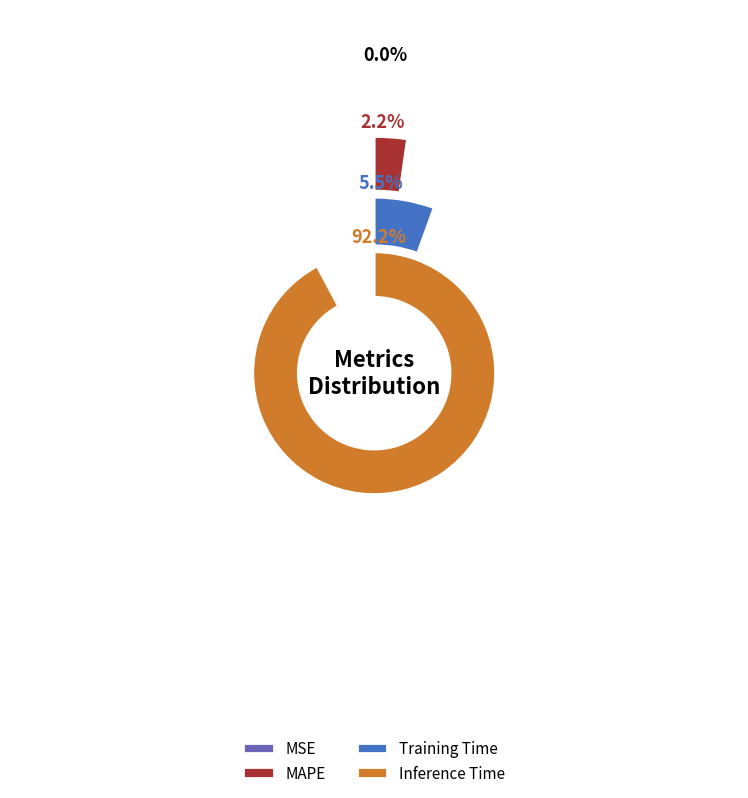

To the nearest percent, what is the difference between the largest and smallest slice percentages?

92%